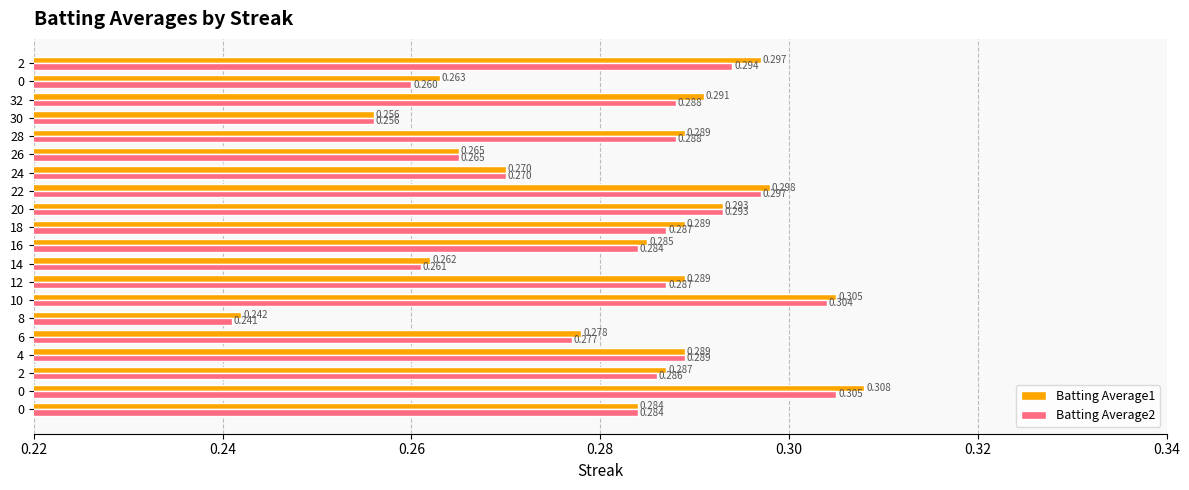

What are all the series names shown in the legend?

Batting Average1, Batting Average2